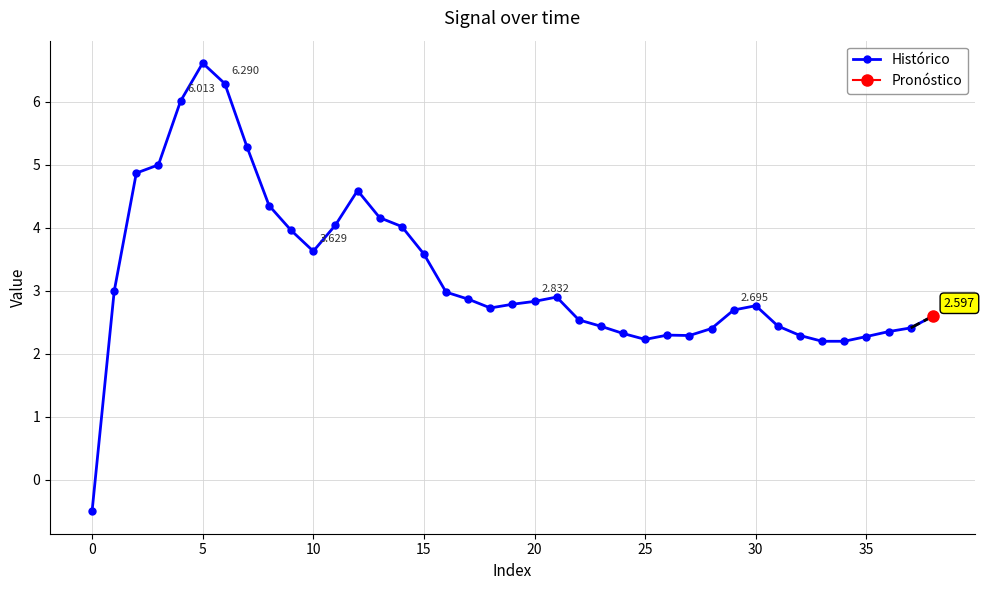

How many negative values does the Histórico series have?

1